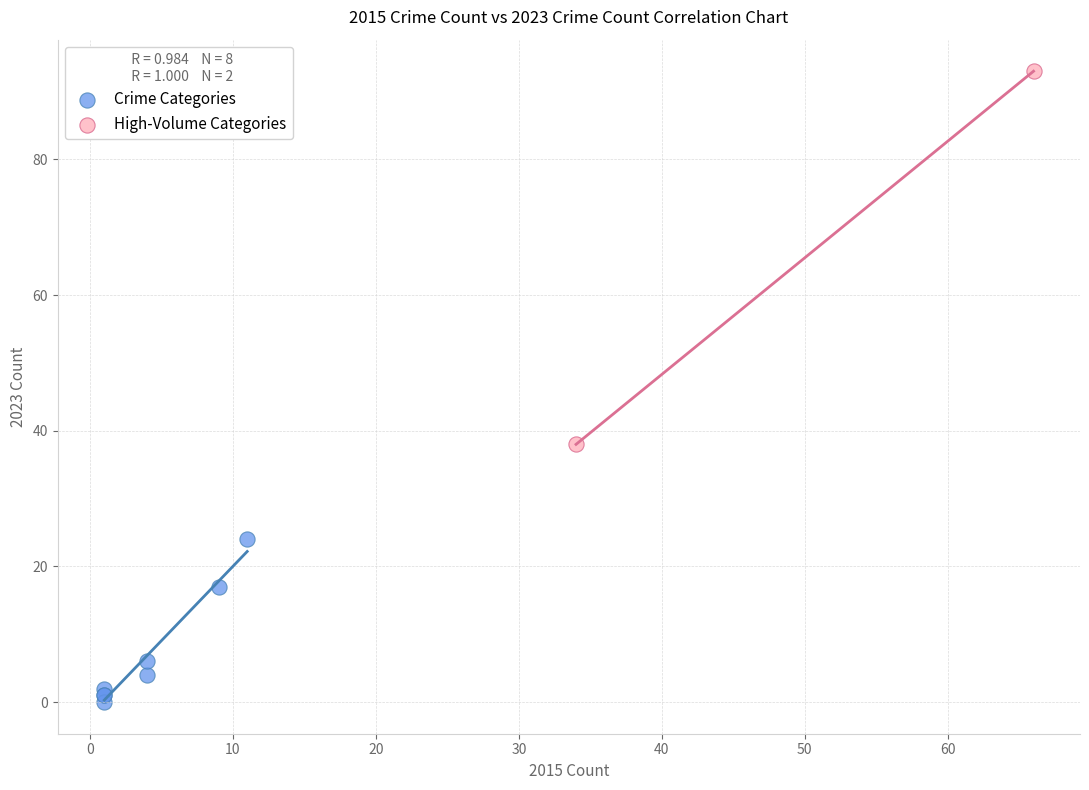

What are all the series names shown in the legend?

Crime Categories, High-Volume Categories